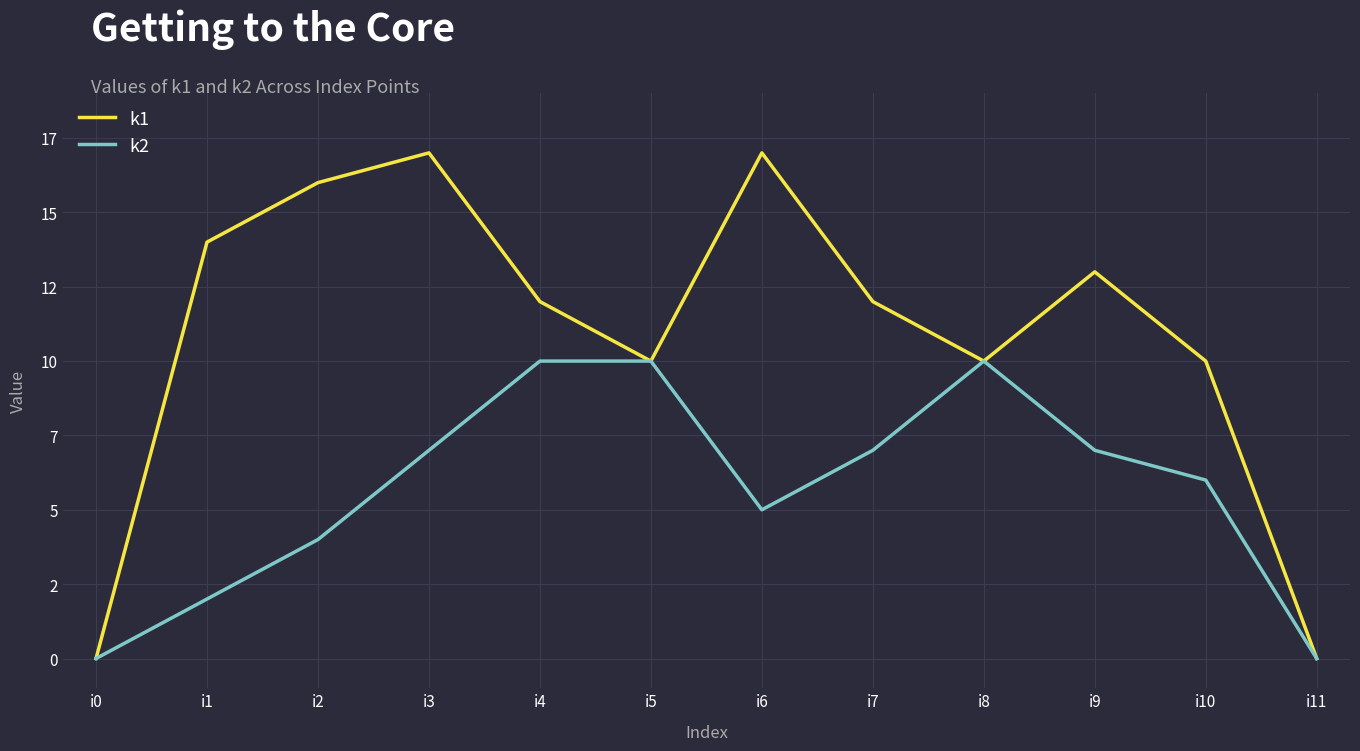

Which series has the largest range (max minus min)?

k1